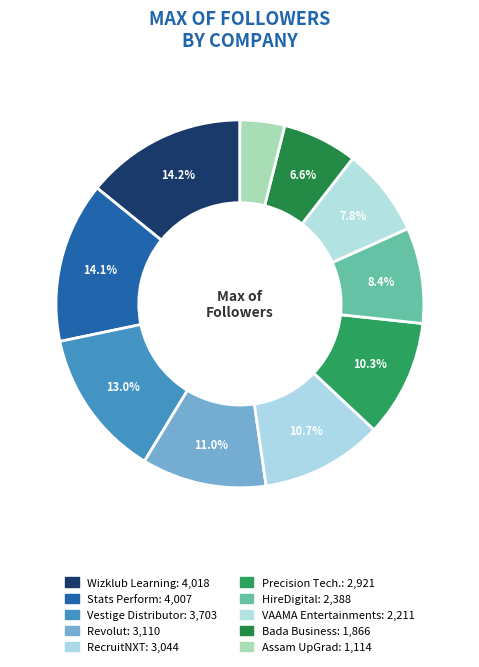

How many segments does this pie chart have?

10